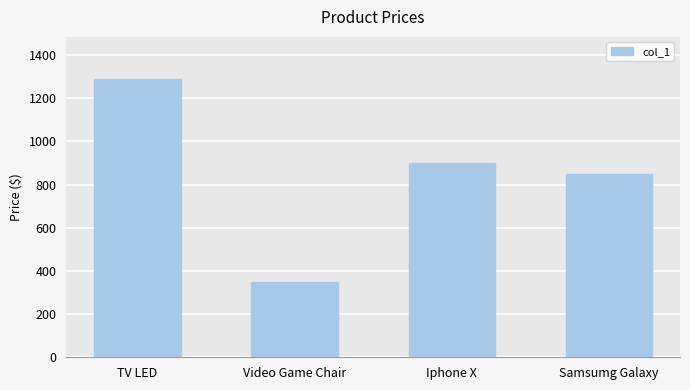

What is the smallest value displayed?

350.5